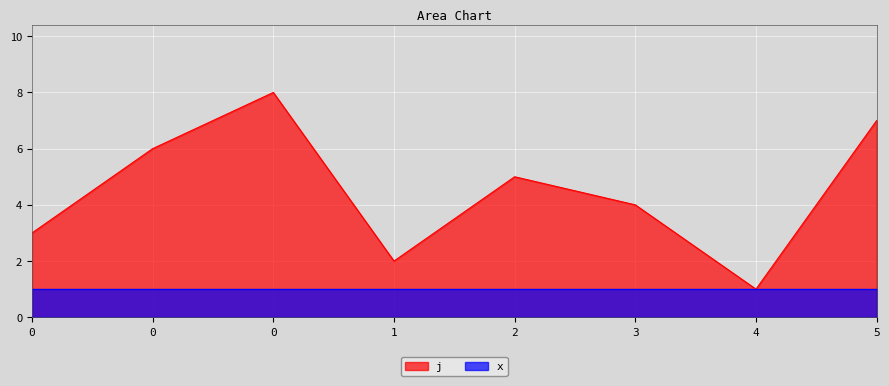

How many values are below 5?

4